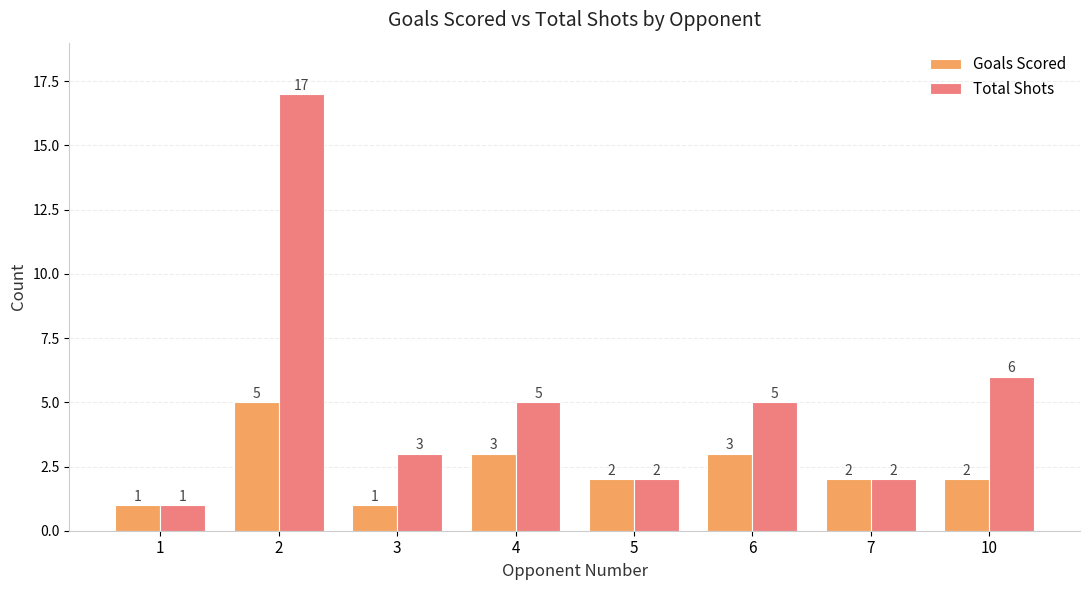

At which label is Total Shots closest to 9?

10